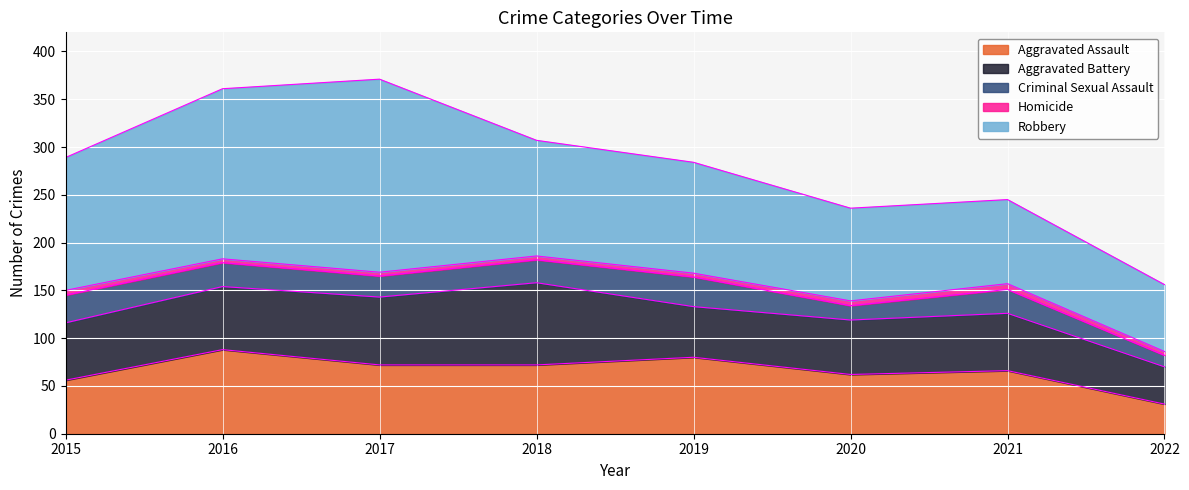

How many data points in Aggravated Assault are less than 72?

4